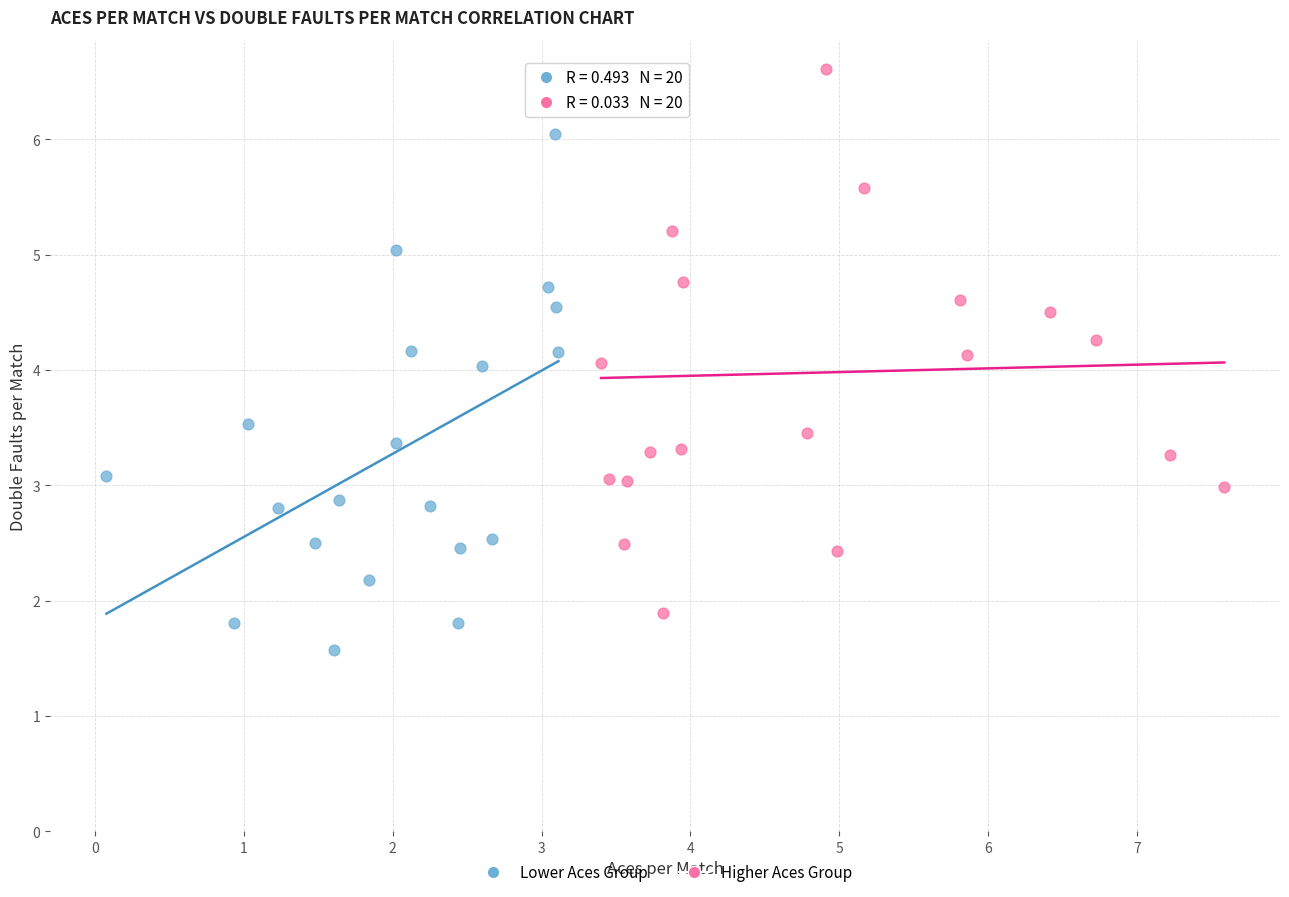

Which series reaches the minimum Y coordinate?

Lower Aces Group